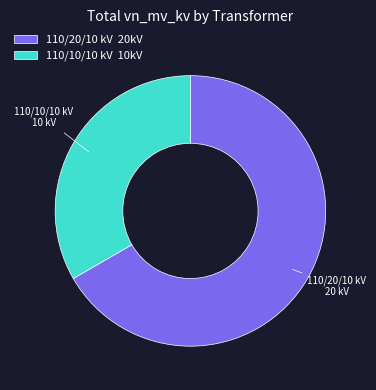

What is the ratio of the value at 110/10/10 kV 10kV to the value at 110/20/10 kV 20kV?

0.5